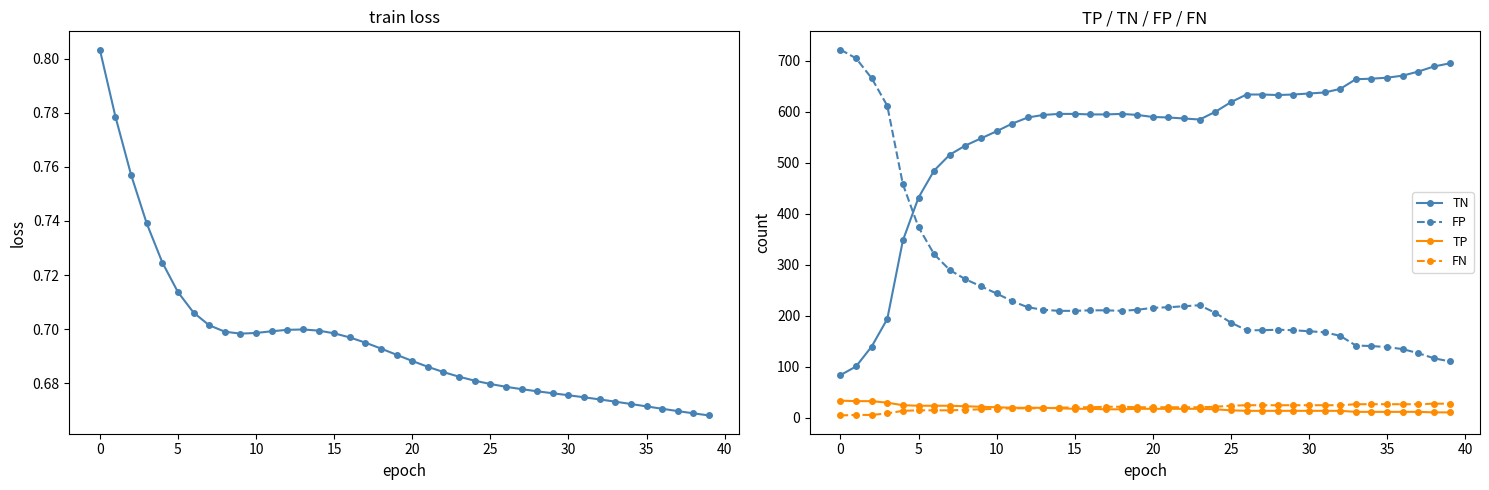

True or false: FP has a value of 244.1 at 31.

False